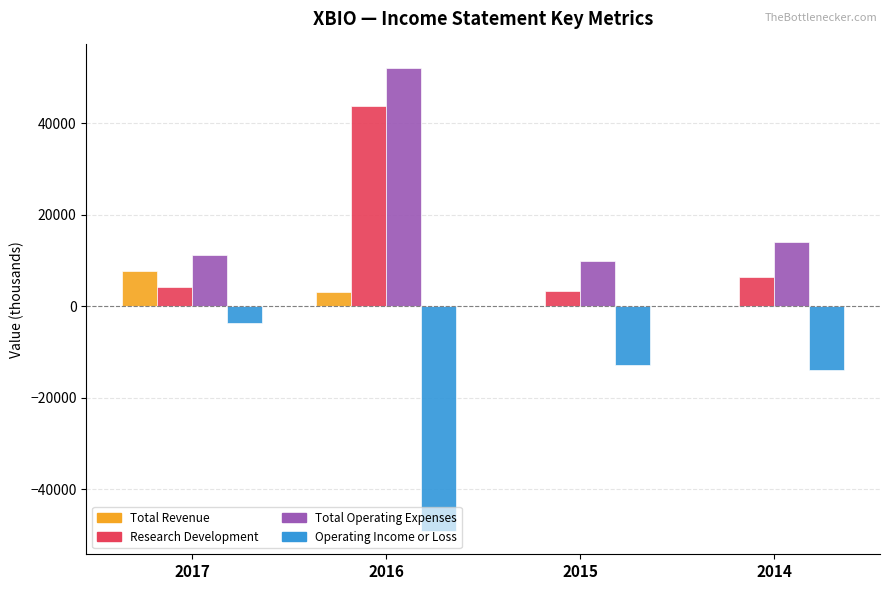

At which category is the sum across all series the highest?

2016